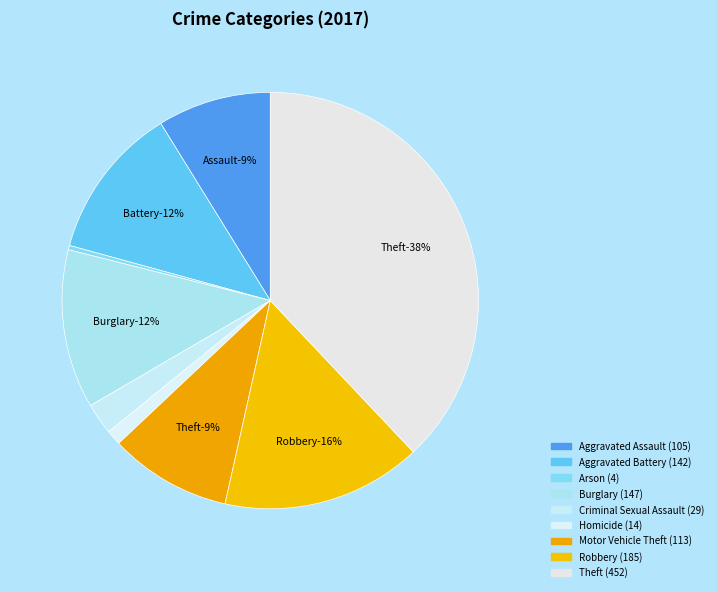

Rank the categories by value from lowest to highest.

Arson, Homicide, Criminal Sexual Assault, Aggravated Assault, Motor Vehicle Theft, Aggravated Battery, Burglary, Robbery, Theft